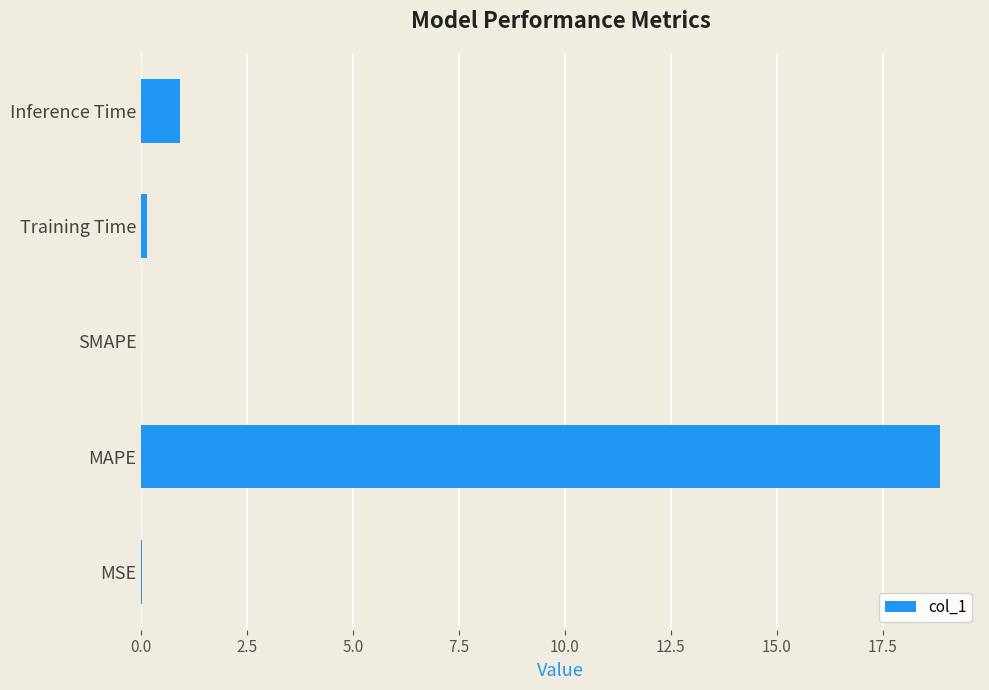

Where is the data nearest to the value 9?

Inference Time